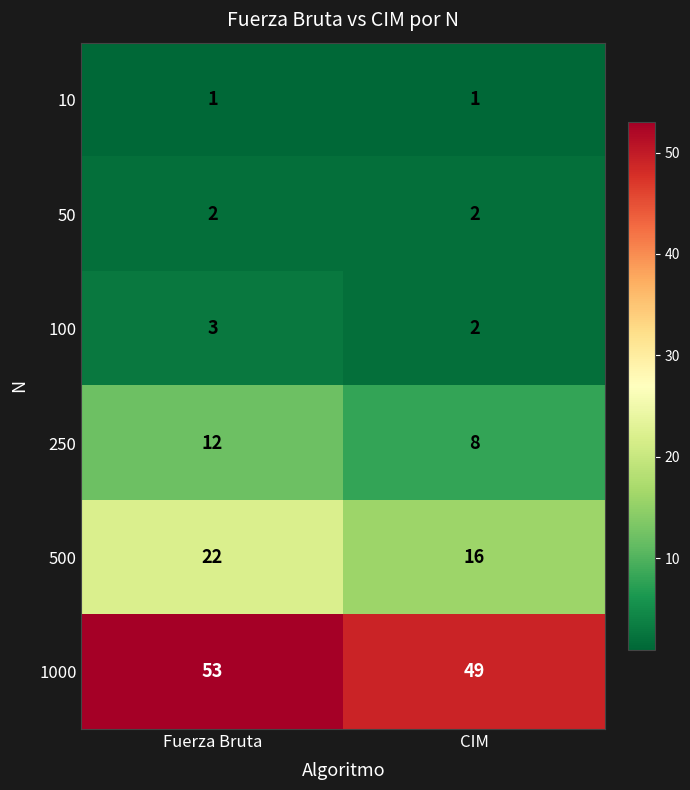

The value of 100 at Fuerza Bruta is 5. True or false?

False